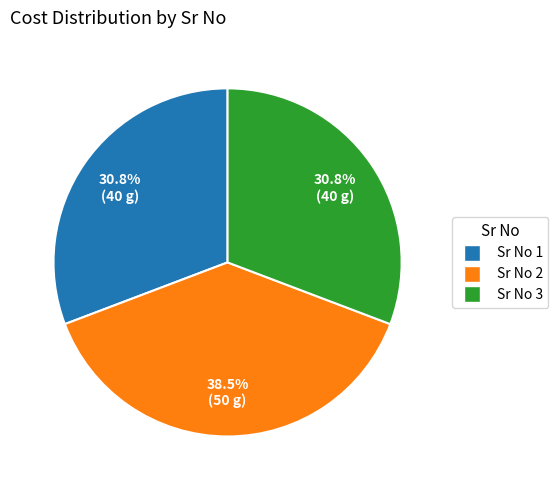

Is the sum of Sr No 1 and Sr No 3 greater than half?

Yes